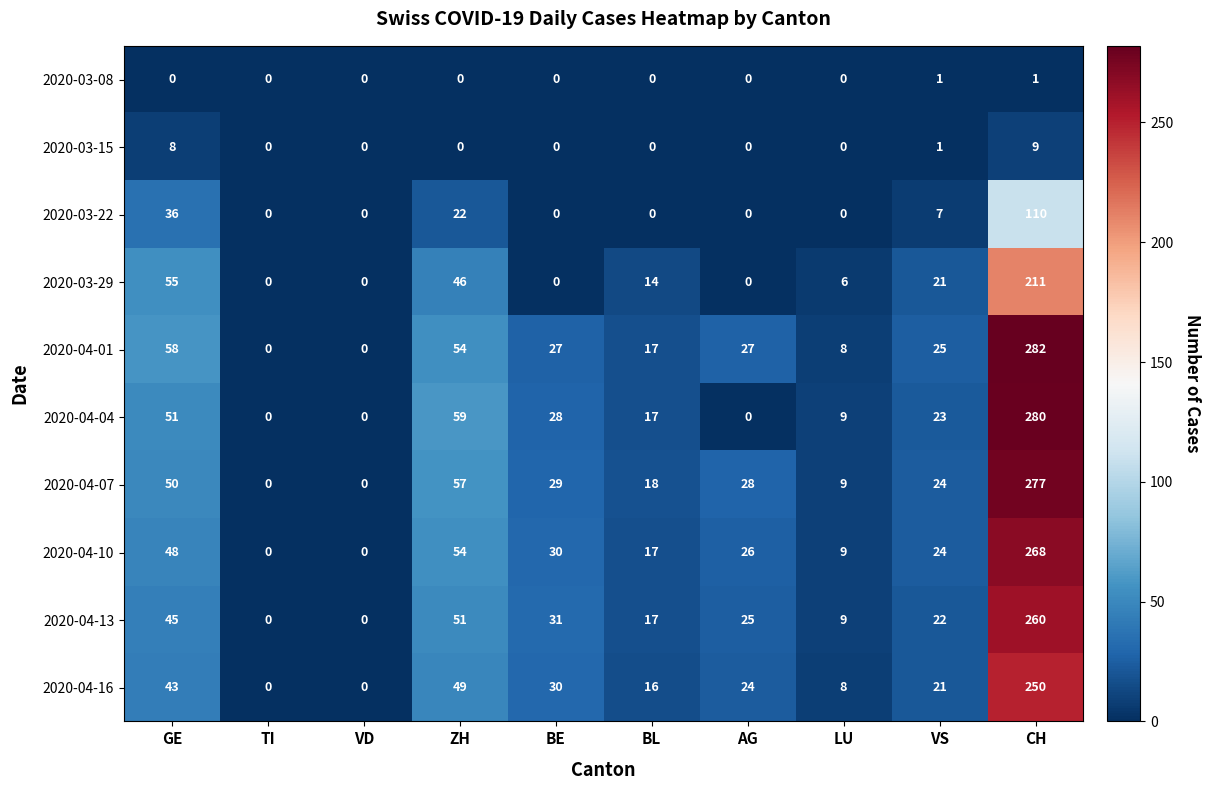

Rank the series at GE from lowest to highest value.

2020-03-08, 2020-03-15, 2020-03-22, 2020-04-16, 2020-04-13, 2020-04-10, 2020-04-07, 2020-04-04, 2020-03-29, 2020-04-01